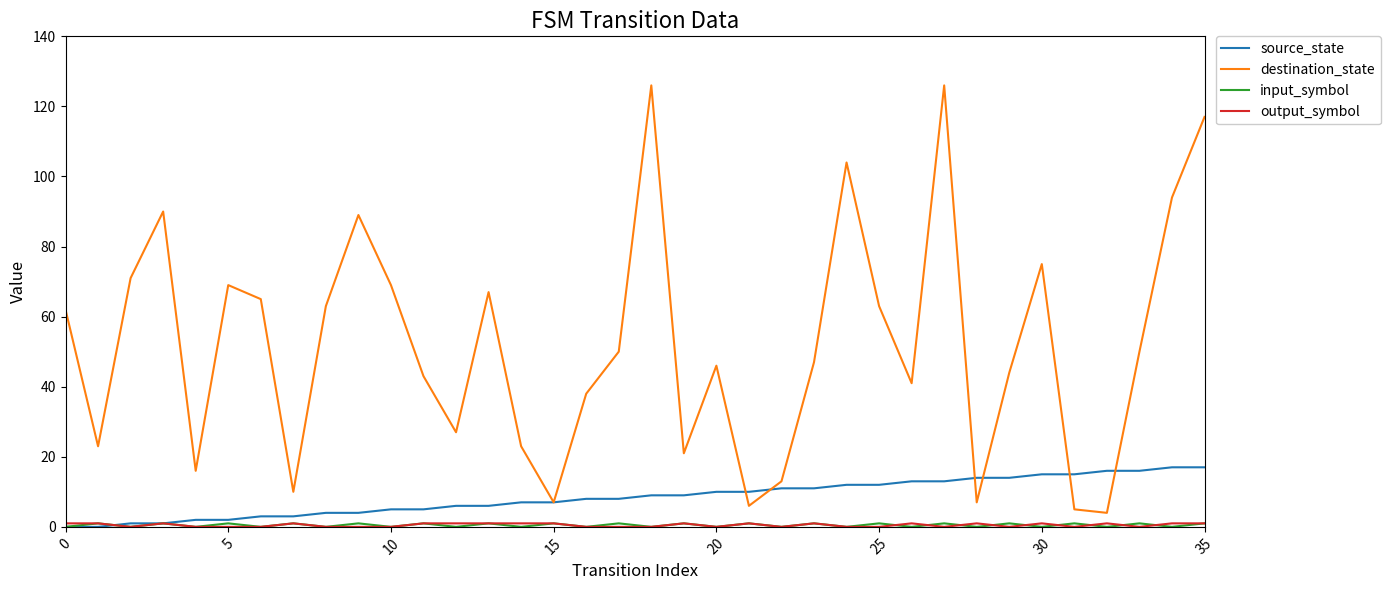

Does the chart have visible grid lines?

No